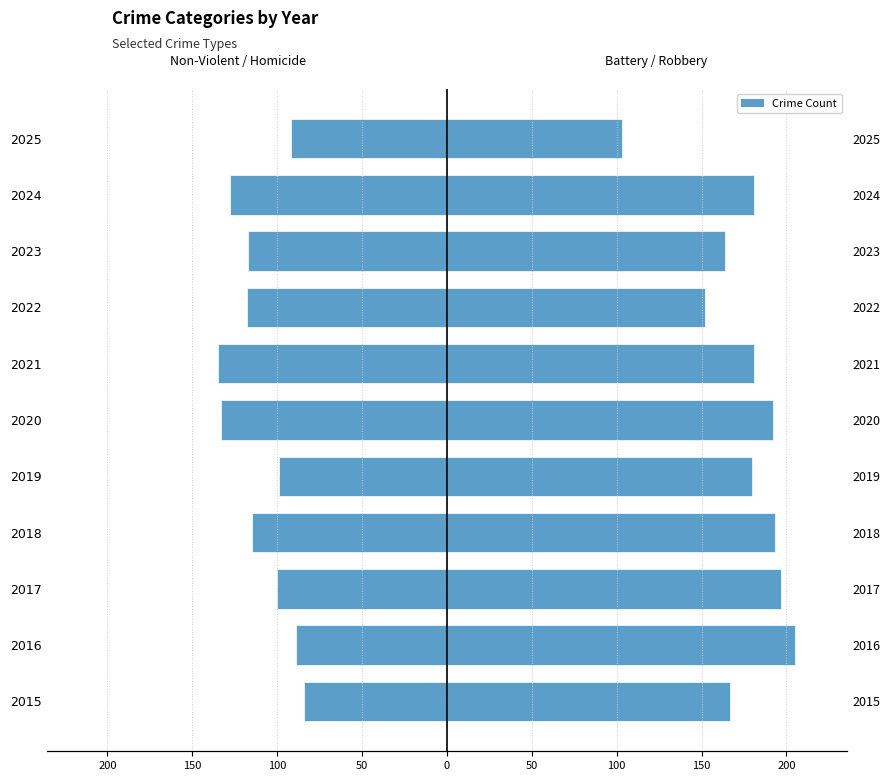

How many data points in Aggravated Battery / Robbery are less than 181?

5